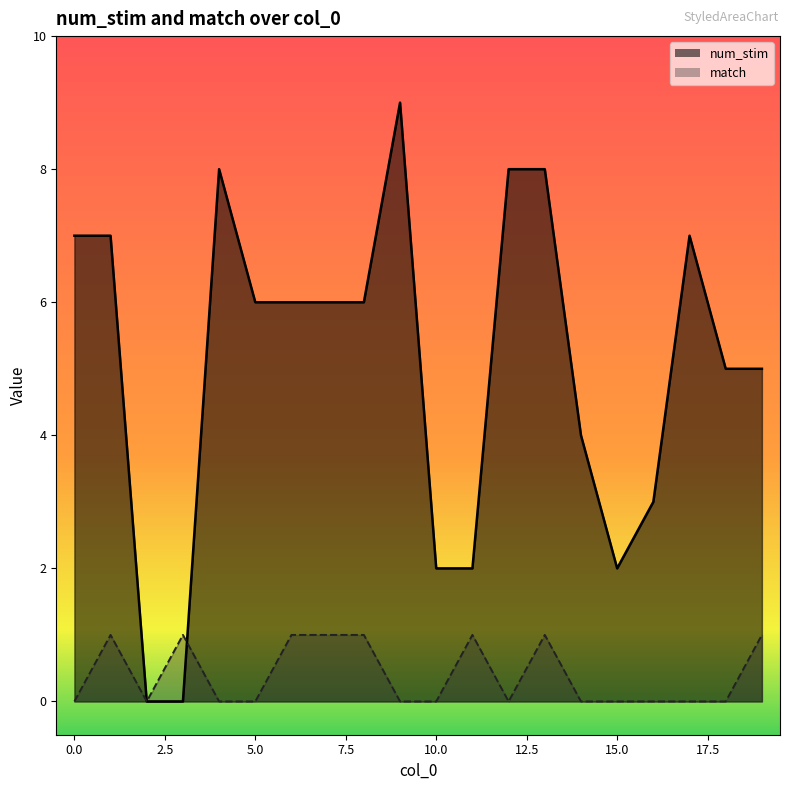

The match series shows 0 at 16. True or false?

False